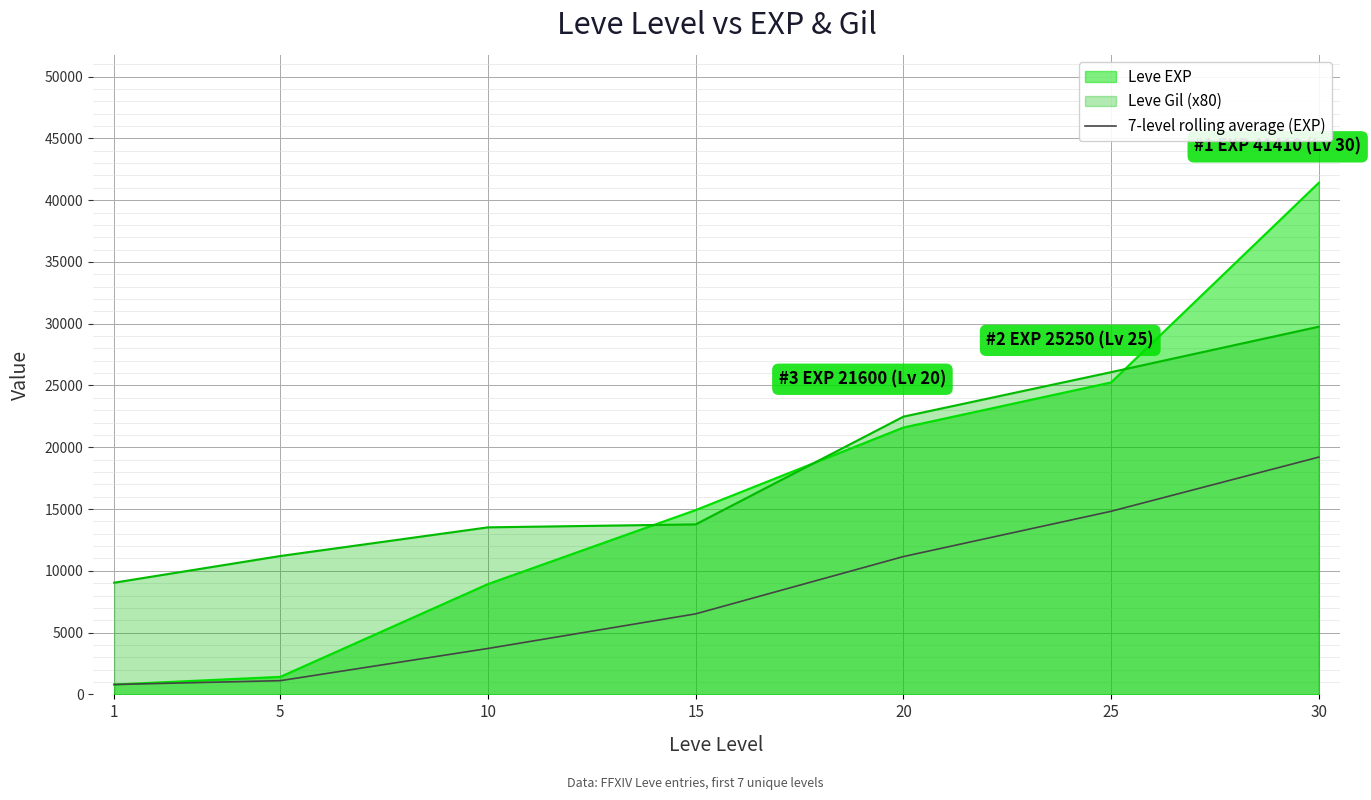

How many series are shown in this chart?

3